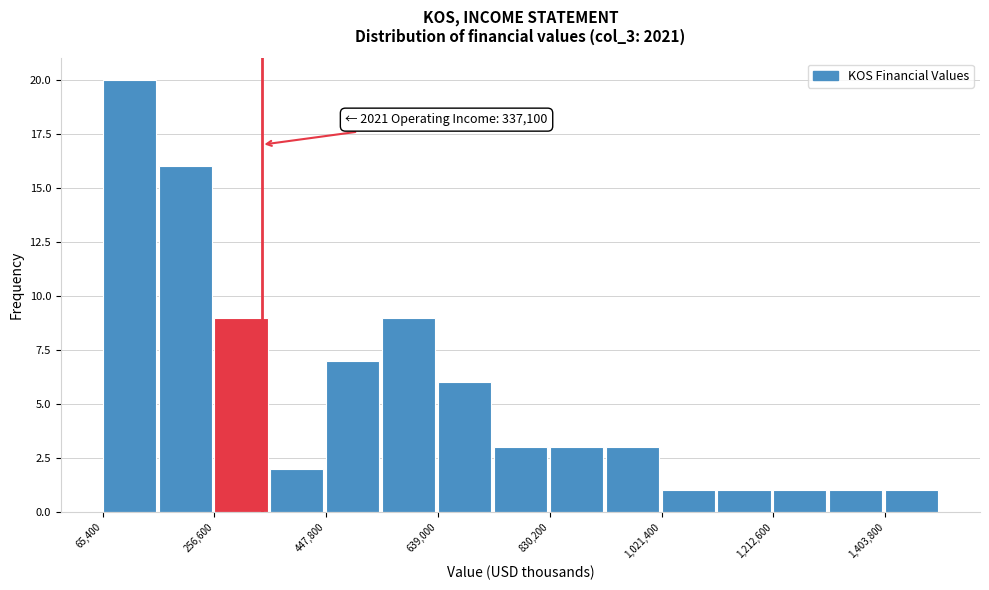

Over which range of the x-axis is the bar tallest?

60000 to 160000